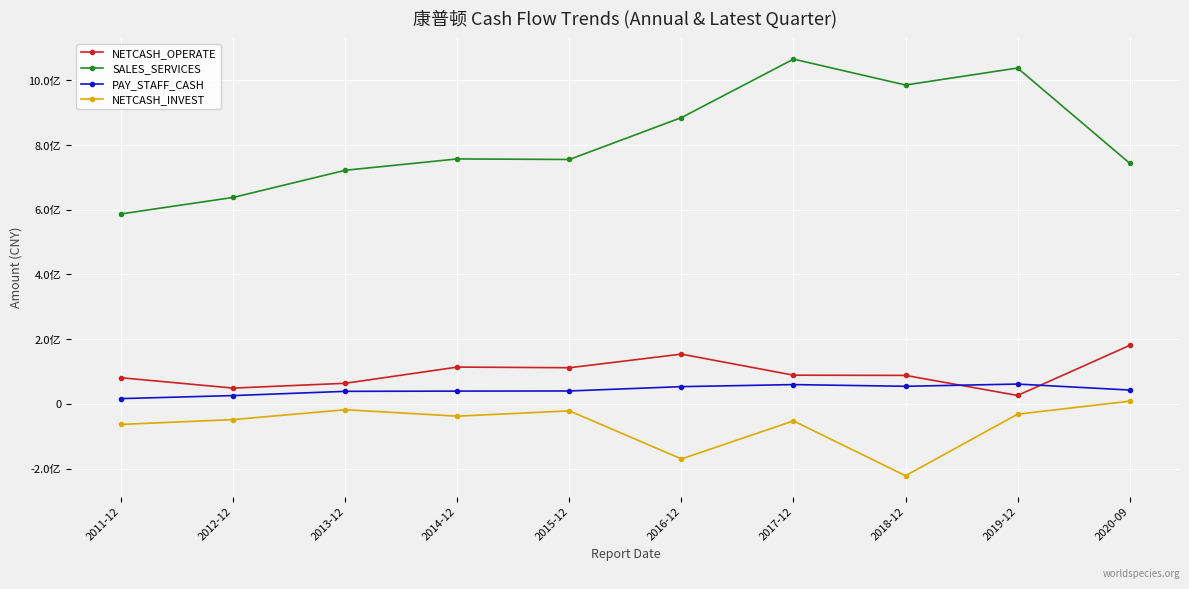

Which category has the lowest value in the NETCASH_OPERATE series?

2019-12